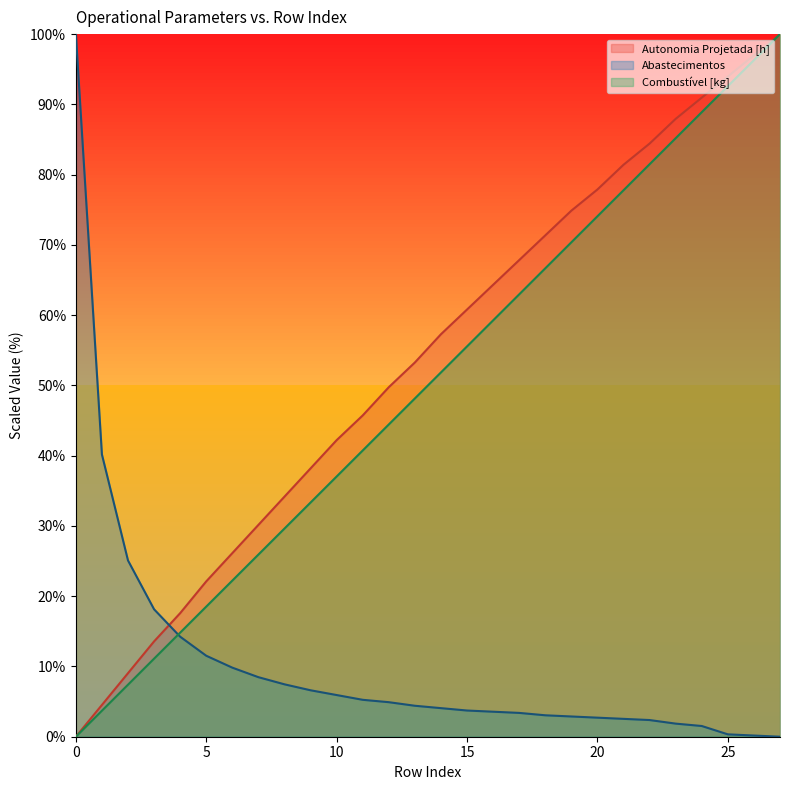

Reading left to right, extract all data points from this chart.

Autonomia Projetada [h]: 0.0	4.5	9.0	13.6	17.6	22.1	26.1	30.2	34.2	38.2	42.2	45.7	49.7	53.3	57.3	60.8	64.3	67.8	71.4	74.9	77.9	81.4	84.4	87.9	91.0	94.0	97.0	100.0
Abastecimentos: 100.0	40.2	25.1	18.1	14.2	11.5	9.8	8.5	7.5	6.6	5.9	5.3	4.9	4.4	4.1	3.7	3.6	3.4	3.1	2.9	2.7	2.5	2.4	1.9	1.5	0.3	0.2	0.0
Combustível [kg]: 0.0	3.7	7.4	11.1	14.8	18.5	22.2	25.9	29.6	33.3	37.0	40.7	44.4	48.1	51.9	55.6	59.3	63.0	66.7	70.4	74.1	77.8	81.5	85.2	88.9	92.6	96.3	100.0